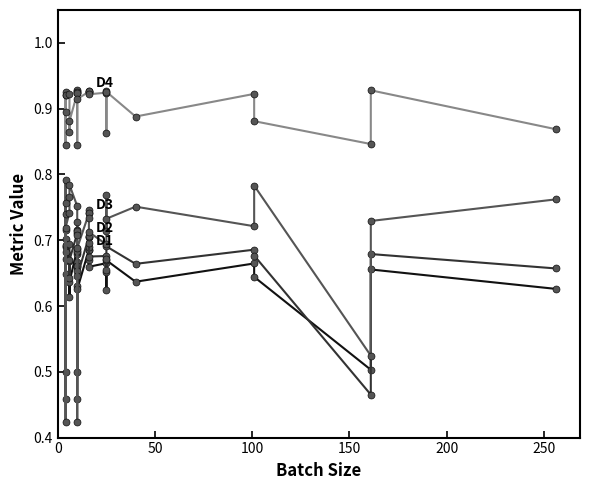

What is the lowest value of the D2 series?

0.5